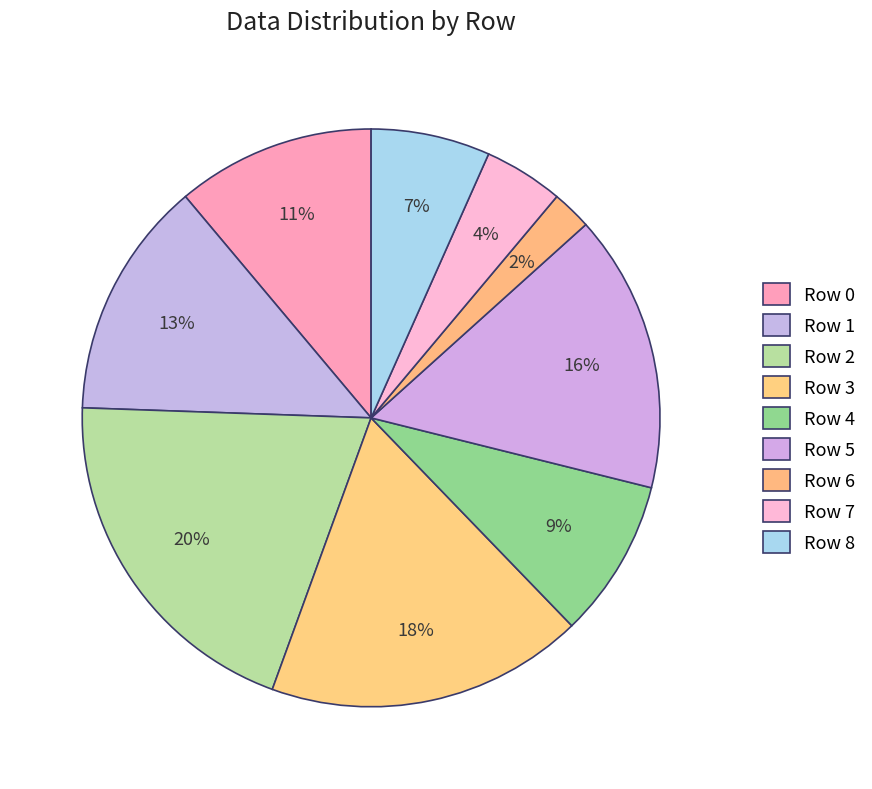

Rank the categories by value from highest to lowest.

2, 3, 5, 1, 0, 4, 8, 7, 6